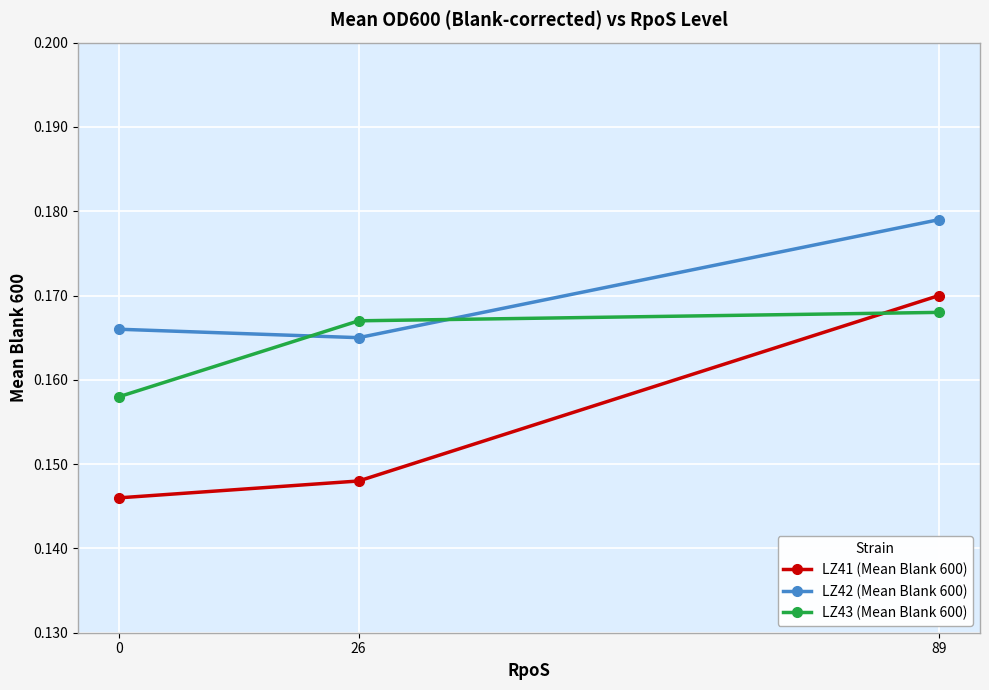

Is the value of LZ42 (Mean Blank 600) at 89 greater than the value of LZ43 (Mean Blank 600) at 89?

Yes